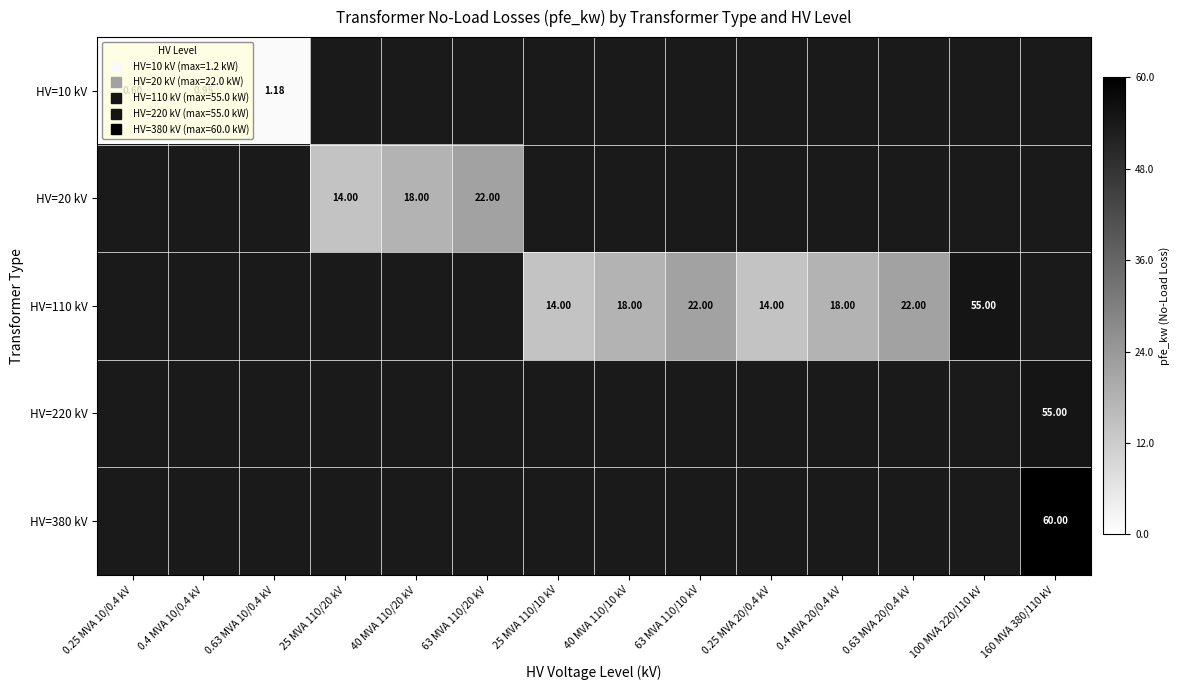

At which category does the chart reach its peak across all series?

160 MVA 380/110 kV